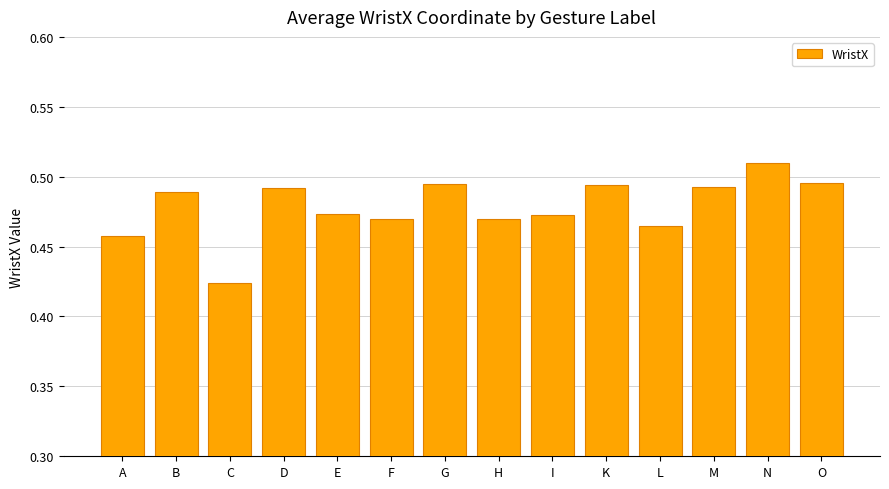

What is the label of the 6th bar from the left?

F